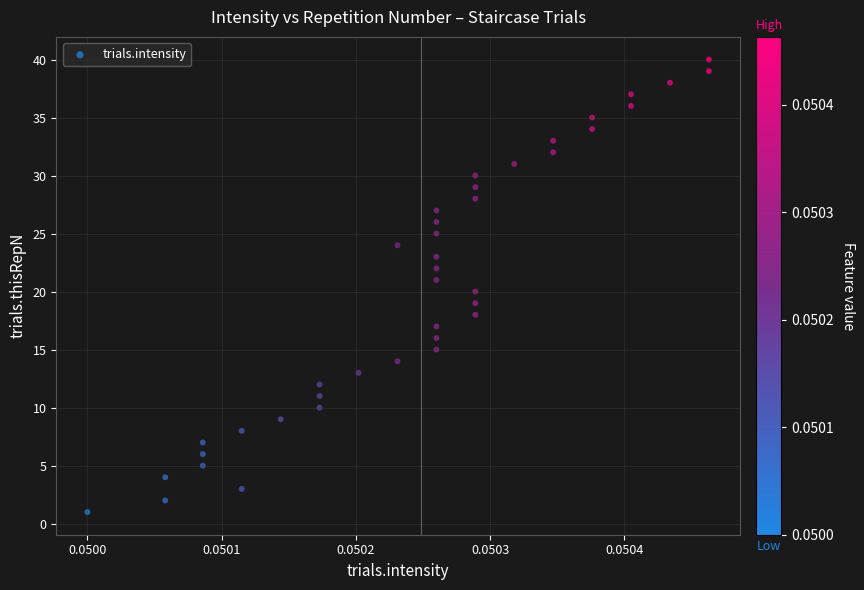

What is the range of Y values (max minus min)?

39